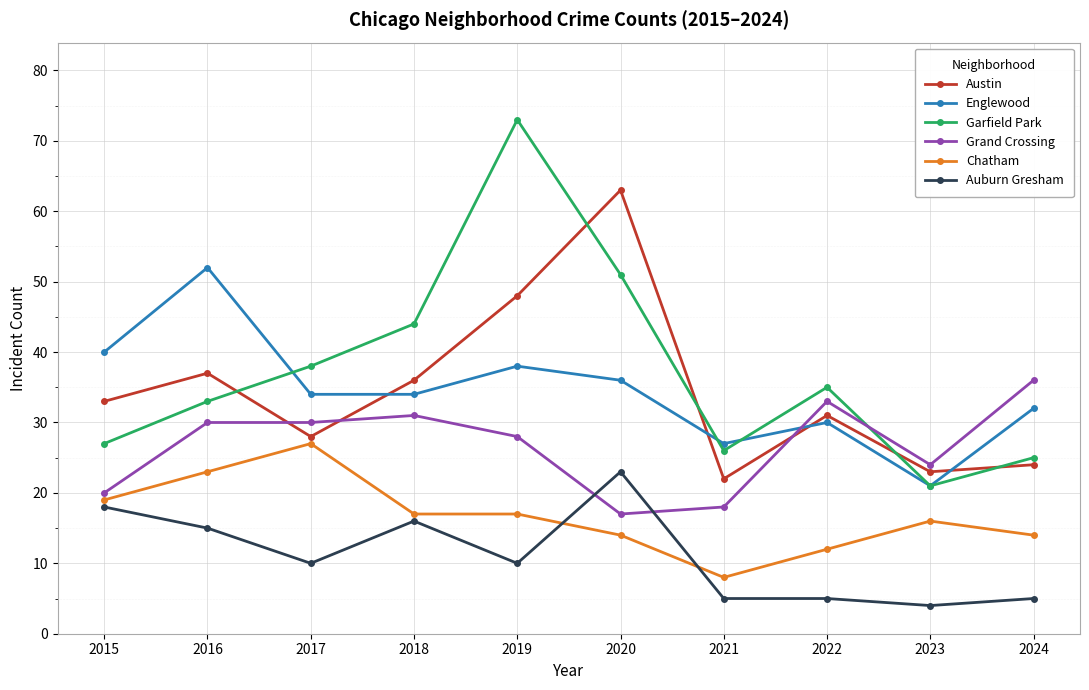

The Austin series shows 63 at 2019. True or false?

False